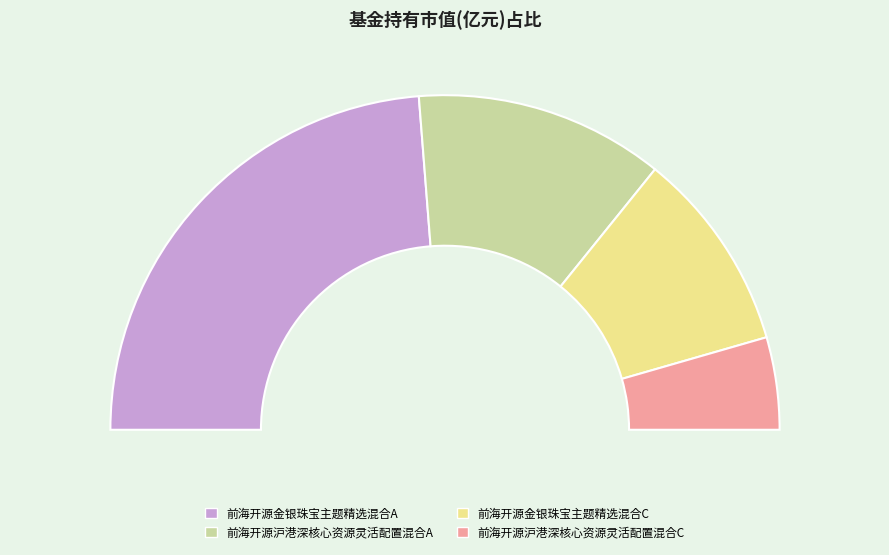

To the nearest percent, what is the average slice percentage?

25%